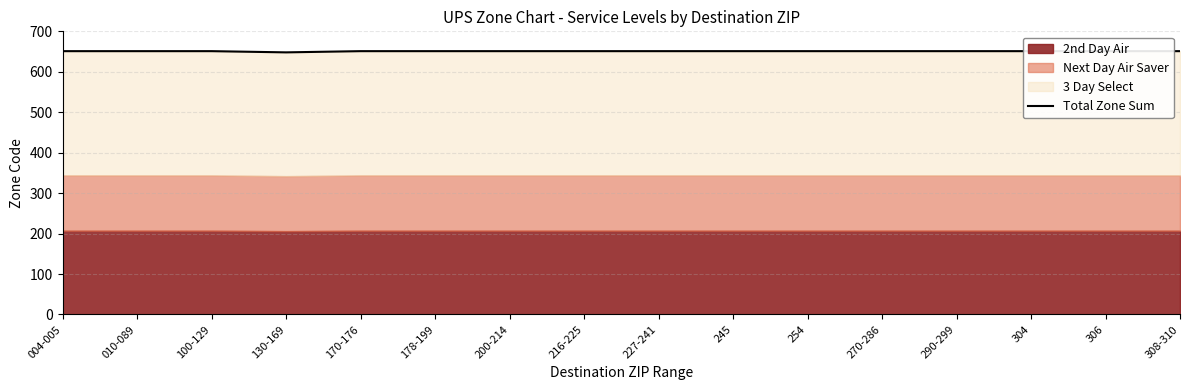

Between 290-299 and 170-176, which is larger?

290-299